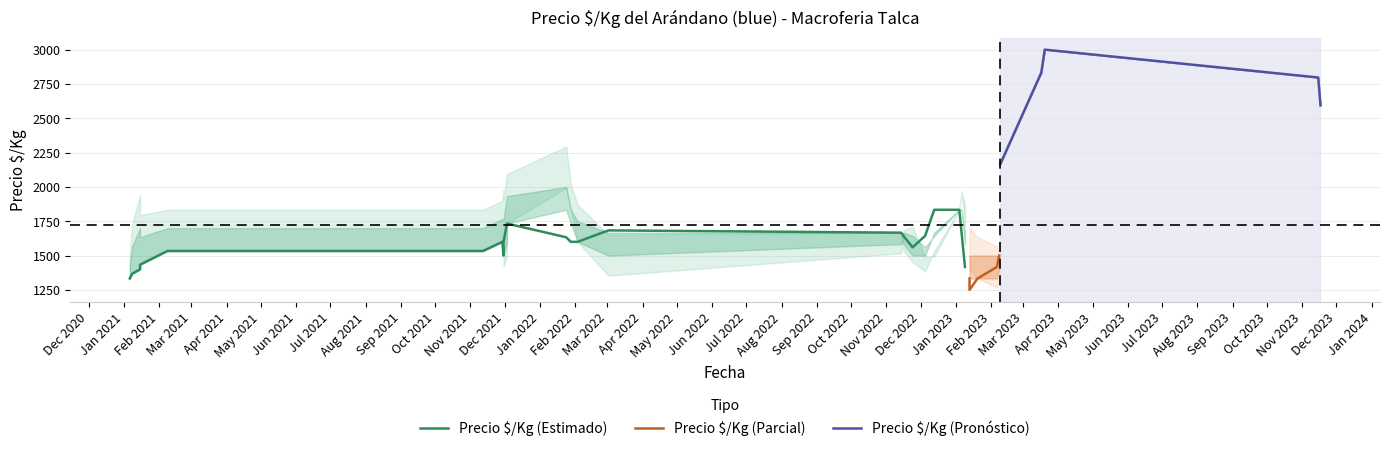

Does the chart have visible grid lines?

Yes